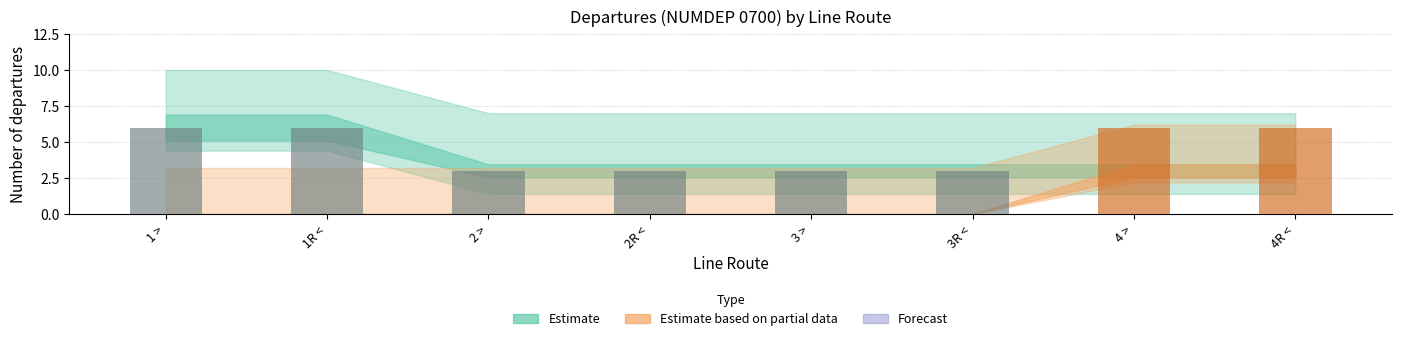

Count the number of data series in this chart.

1